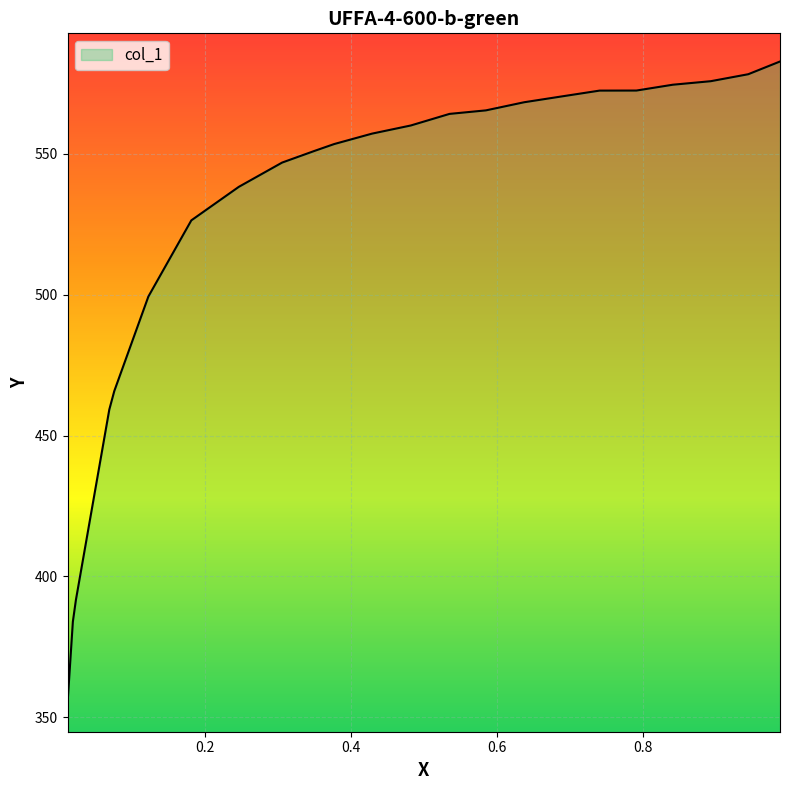

What is the smallest value displayed?

354.8